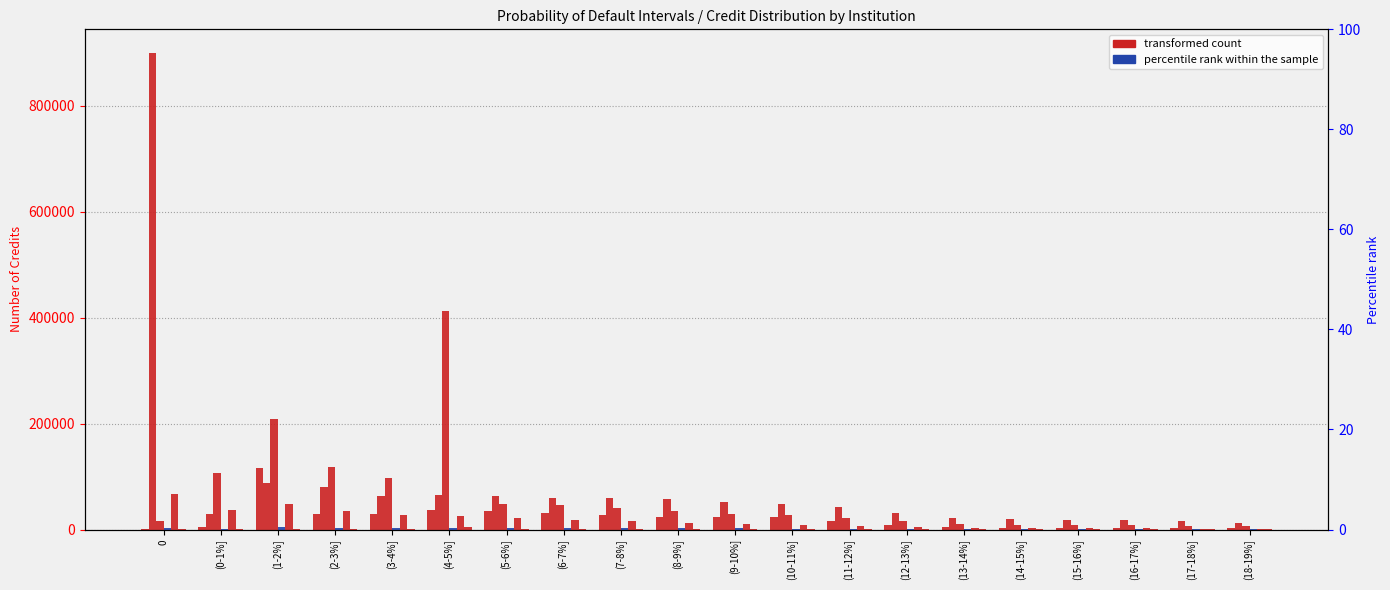

Is it true that Bancoppel equals 13222 at (12-13%]?

False